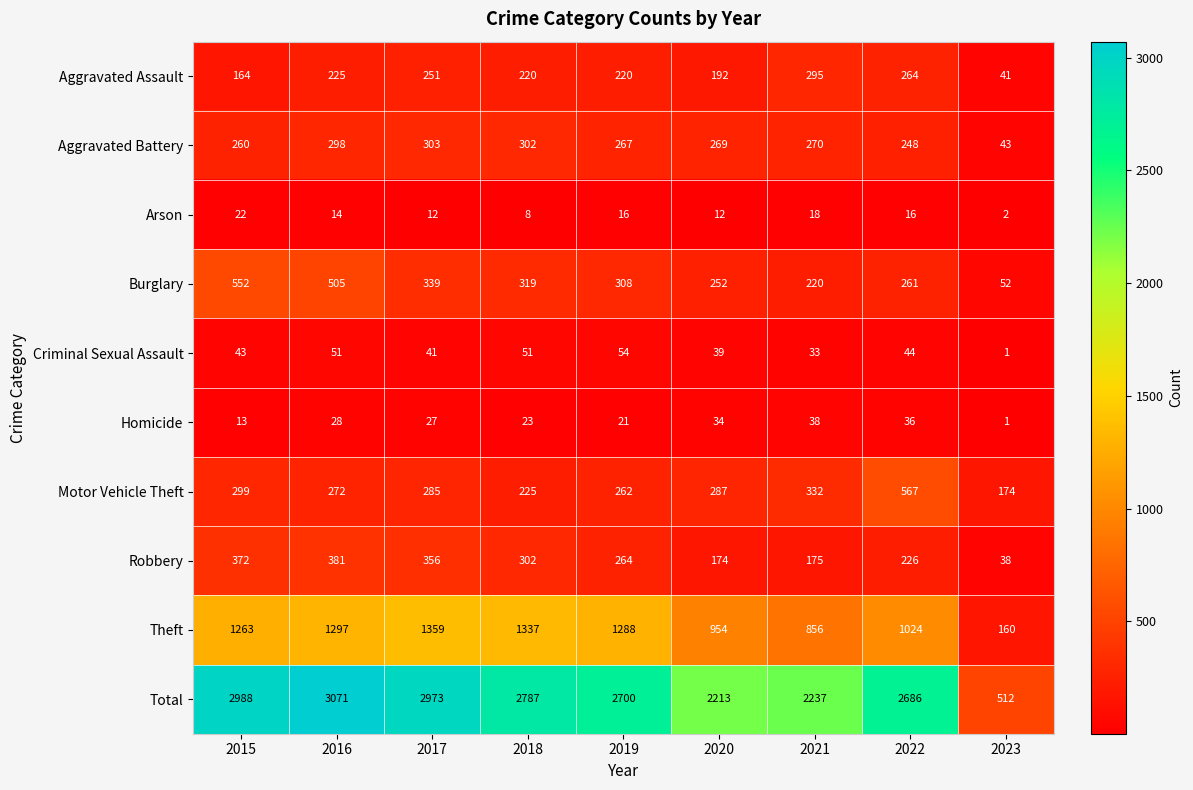

How many data points does each series have?

9